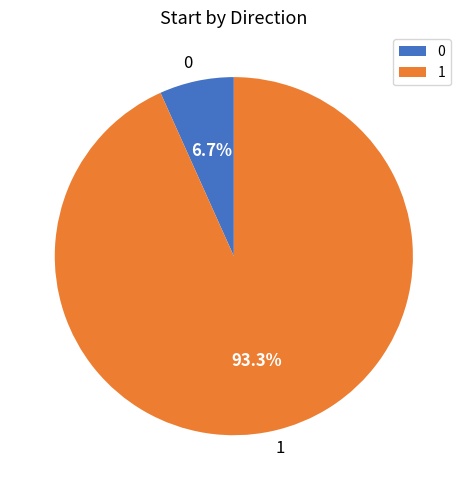

What percentage is the 1 slice, to the nearest percent?

93%